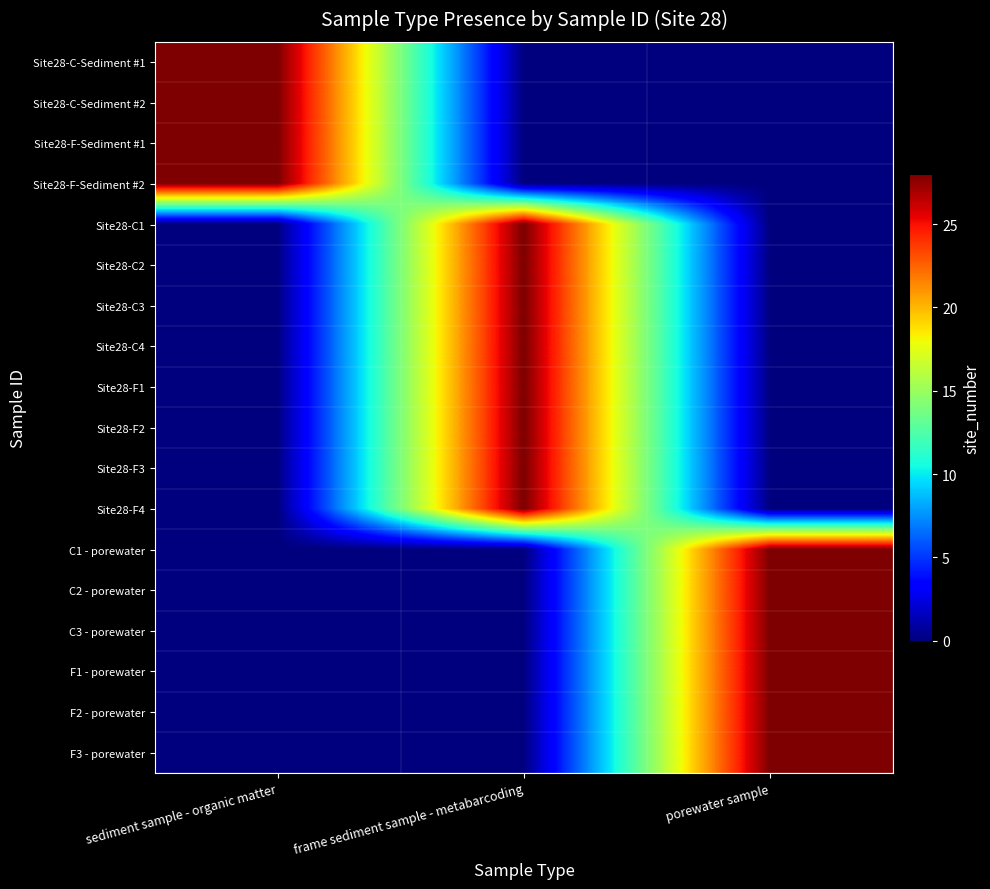

Which series changed the most between sediment sample - organic matter and frame sediment sample - metabarcoding?

Site28-C-Sediment #1